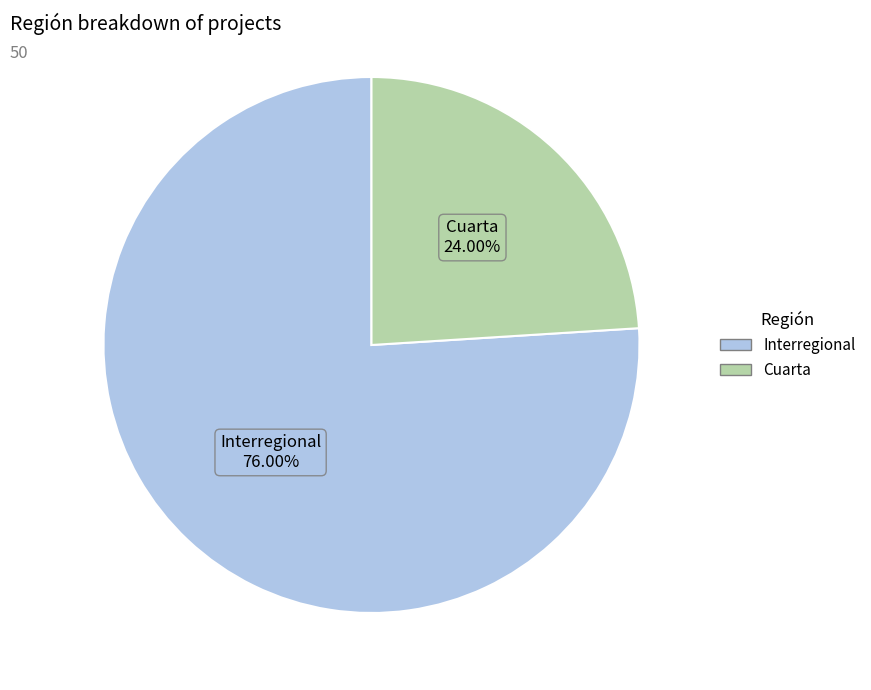

Which category has the smallest portion of the pie?

Cuarta